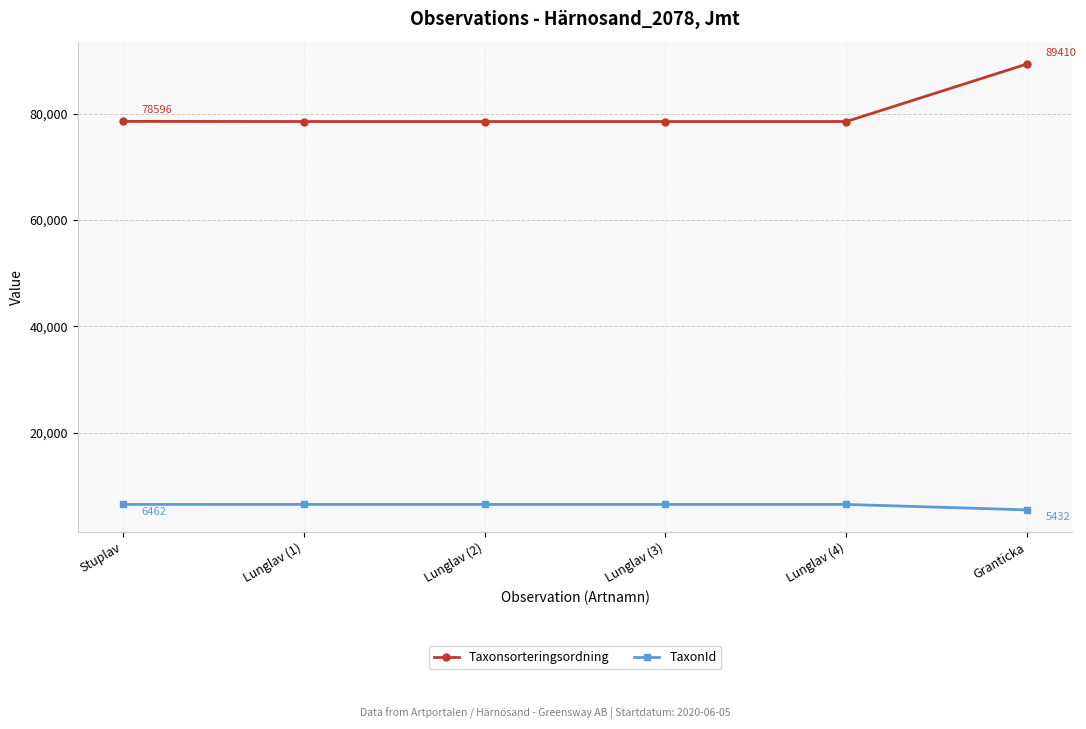

Read the Taxonsorteringsordning value at Lunglav (1).

78569